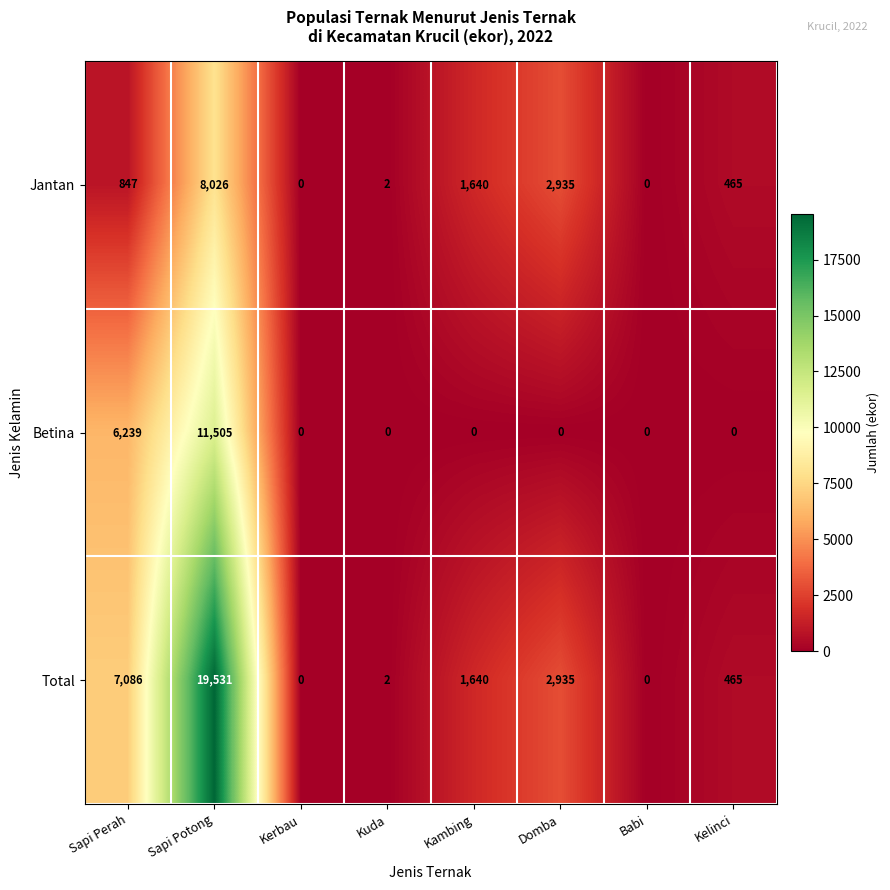

The Total series shows 1640 at Kambing. True or false?

True